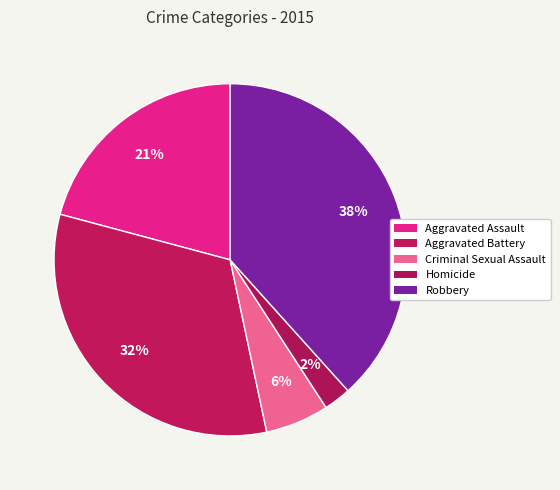

Which slice is the smallest?

Homicide